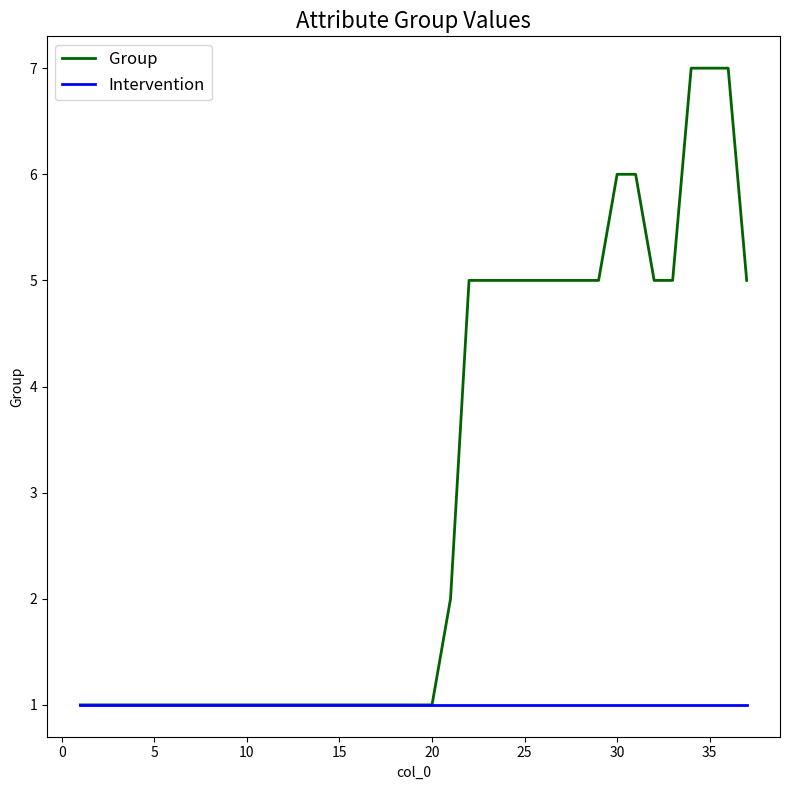

Which series has the widest spread of values?

Group